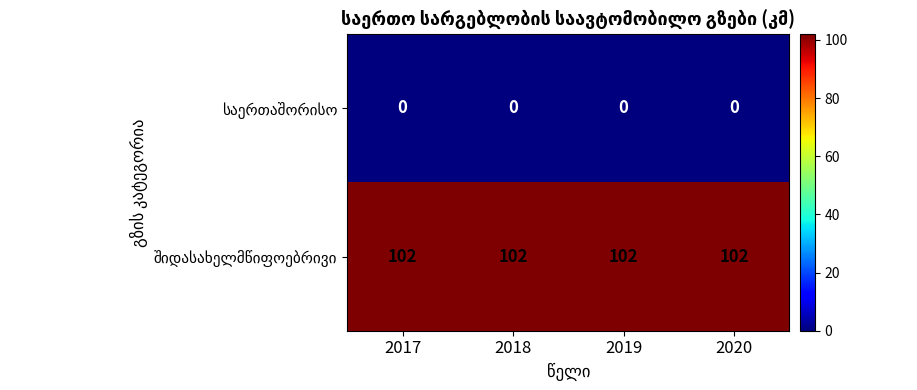

What is the spread (max minus min) of values at 2017?

102